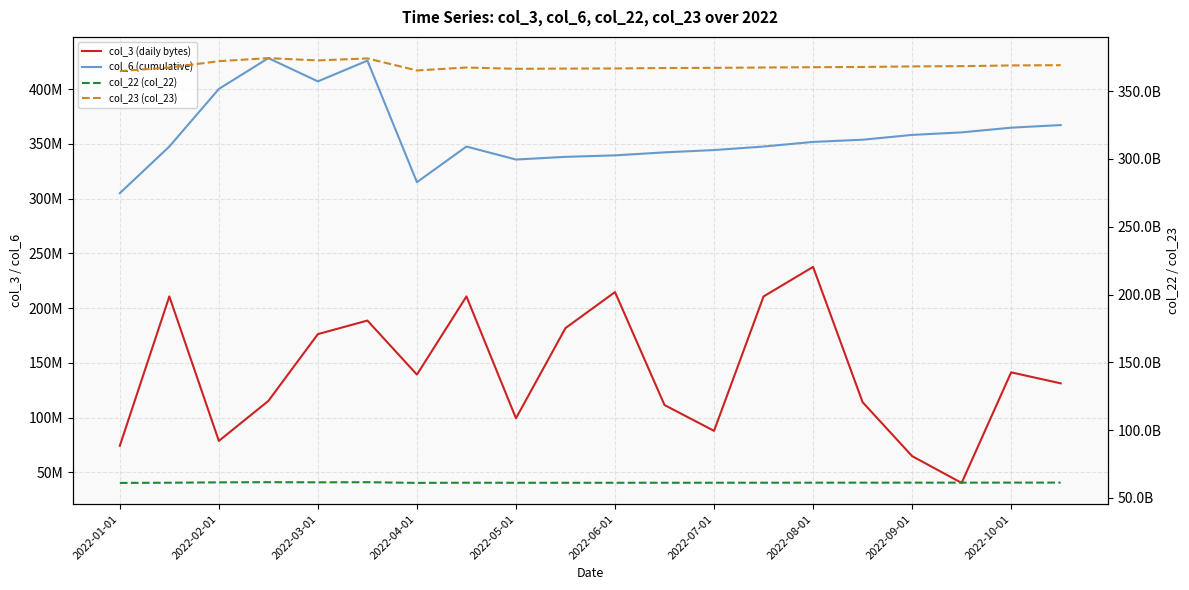

What is the sum of the col_22 (col_22) values at 2022-08-01 and 2022-04-01?

122334707416